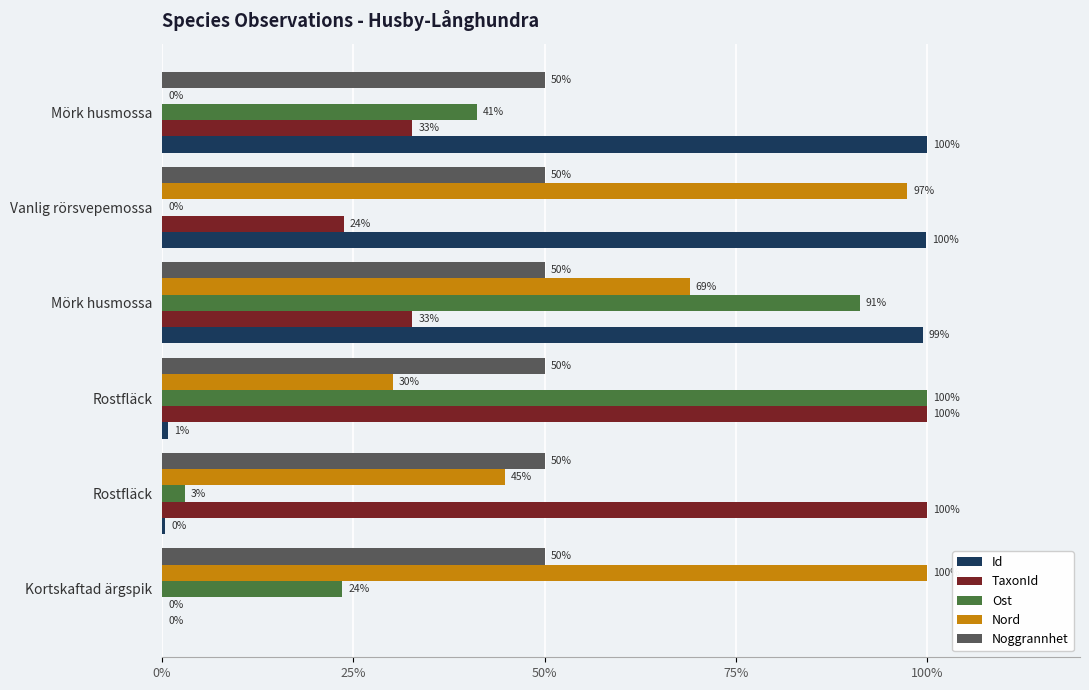

What is the average value of the TaxonId series?

48.2